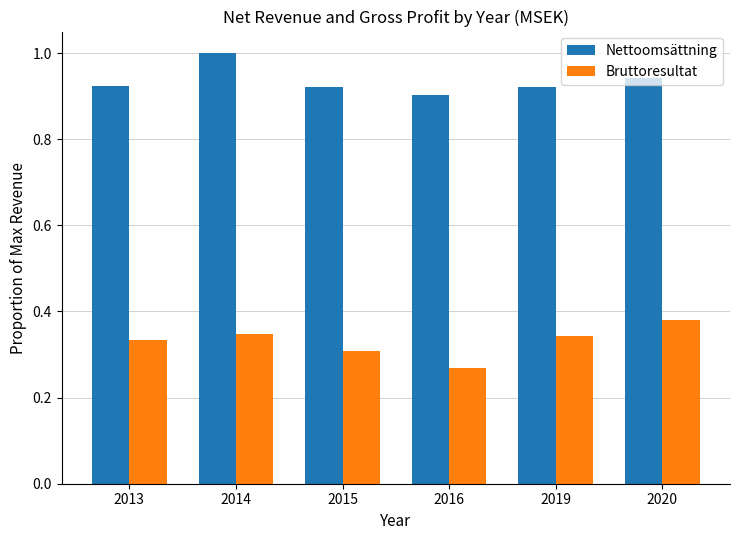

At which label does Nettoomsättning reach its minimum?

2016